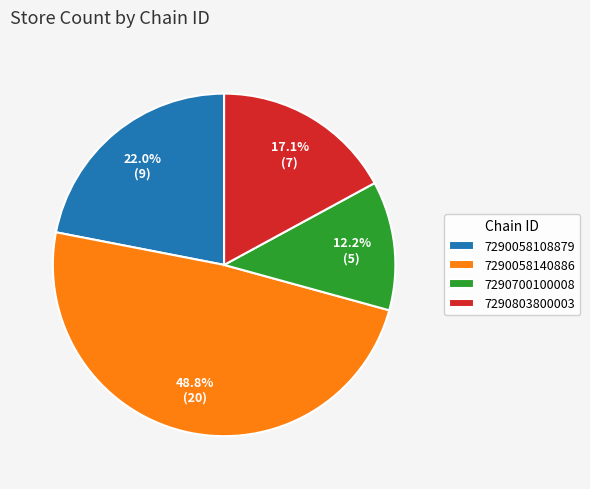

Is it true that 7290058108879 is 32% of the pie?

False